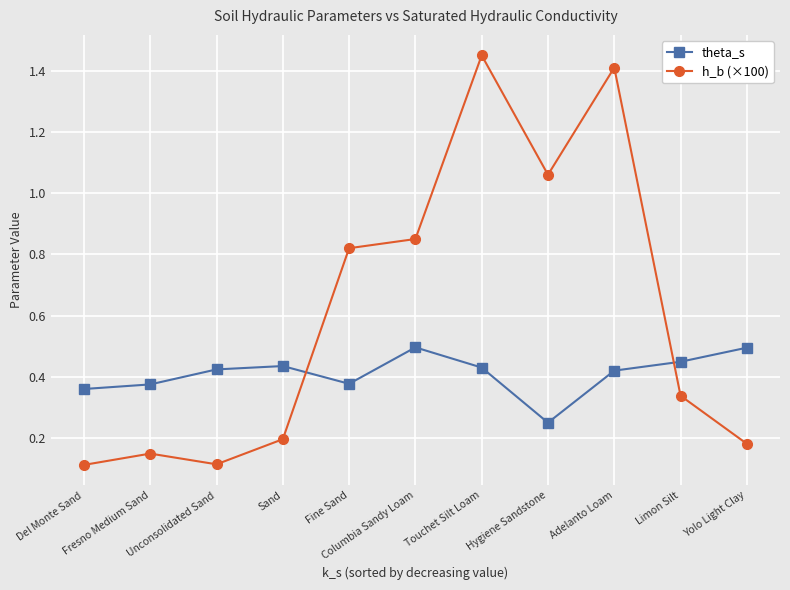

At how many categories does at least one series exceed 1?

3